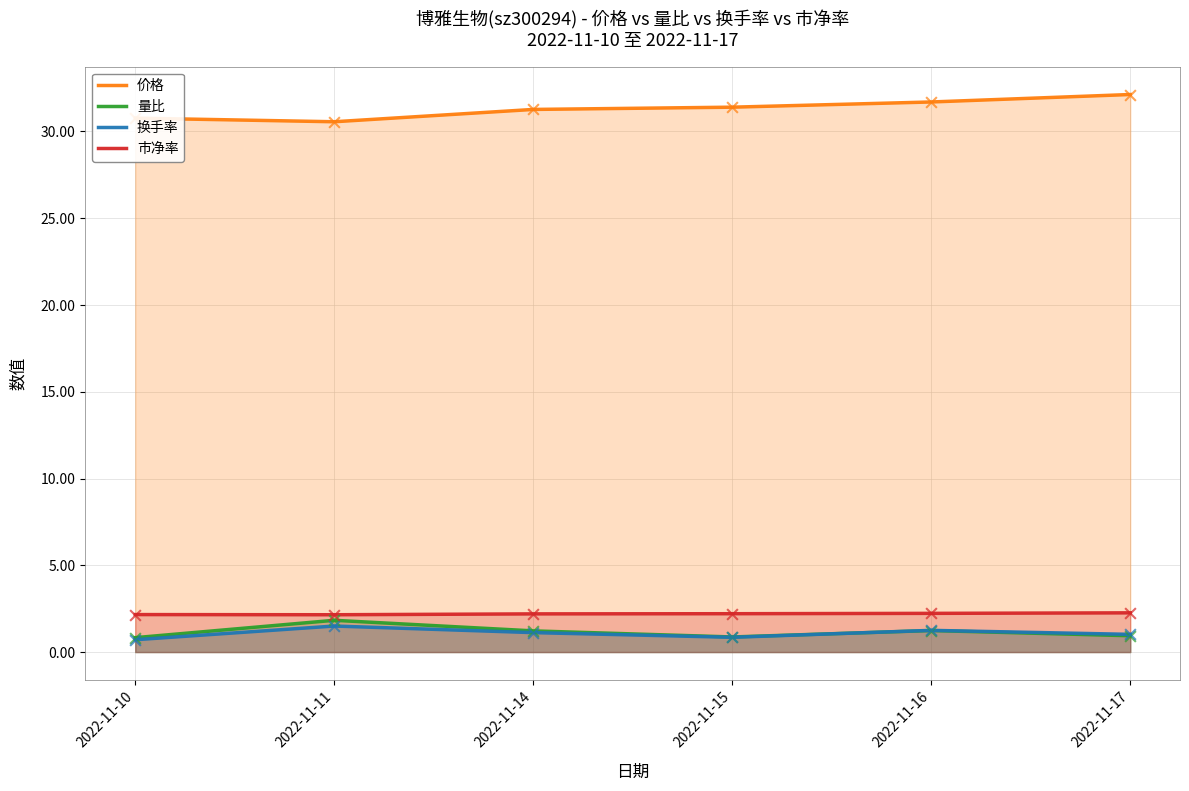

Which series has the largest total across all categories?

价格